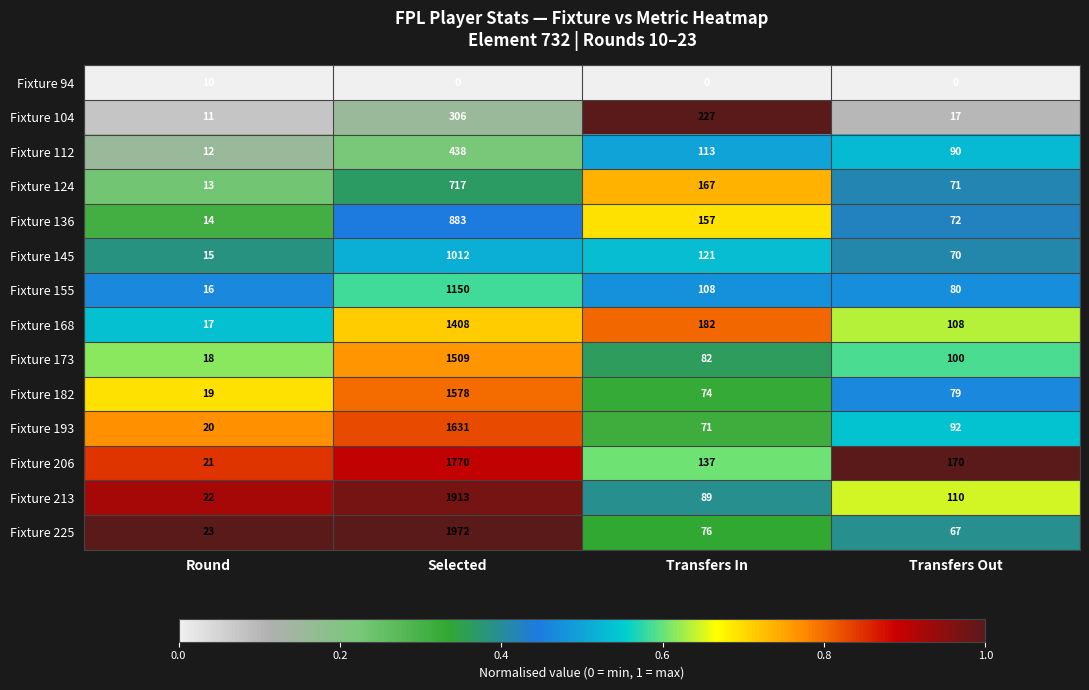

What is the difference between the Fixture 145 values at Round and Transfers Out?

55